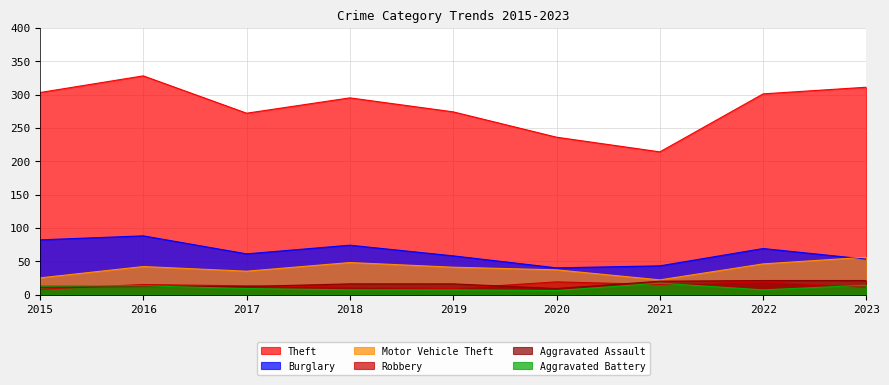

The Theft series shows 274 at 2019. True or false?

True